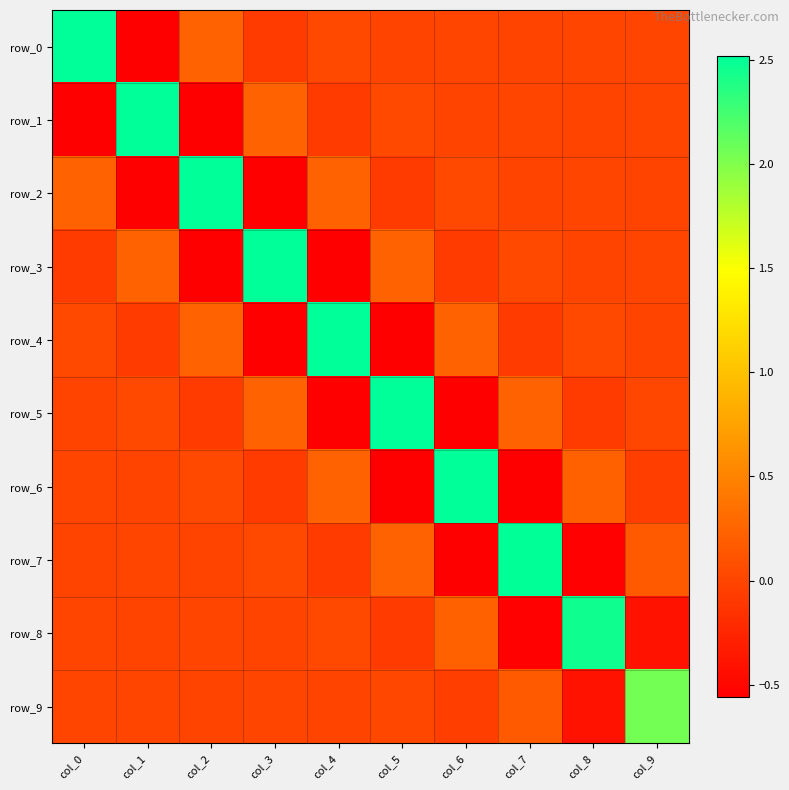

Rank the series at col_4 from lowest to highest value.

row_3, row_5, row_1, row_7, row_9, row_8, row_0, row_6, row_2, row_4